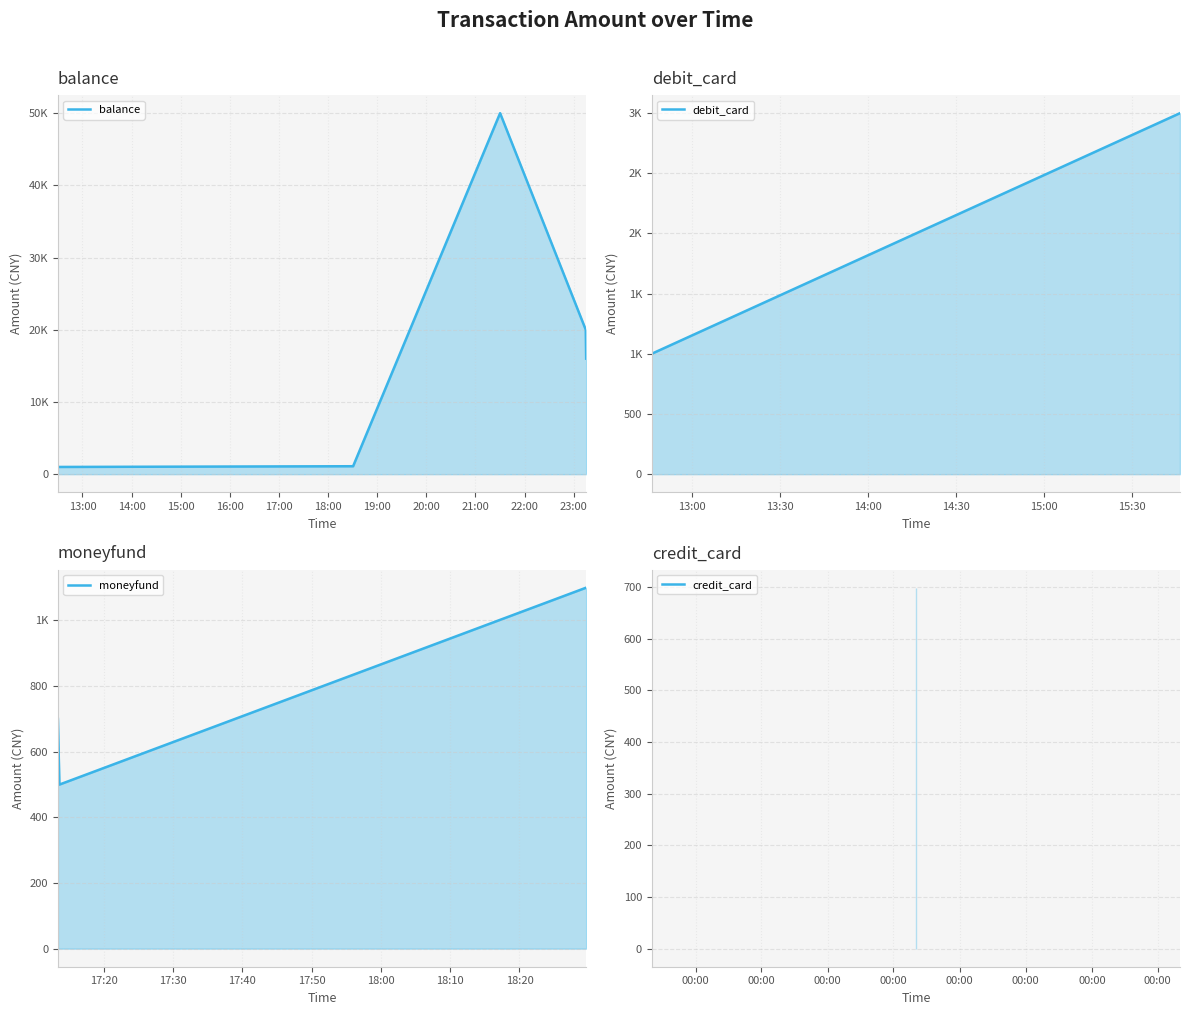

What position from the right is 2023-09-01 23:14:42?

3